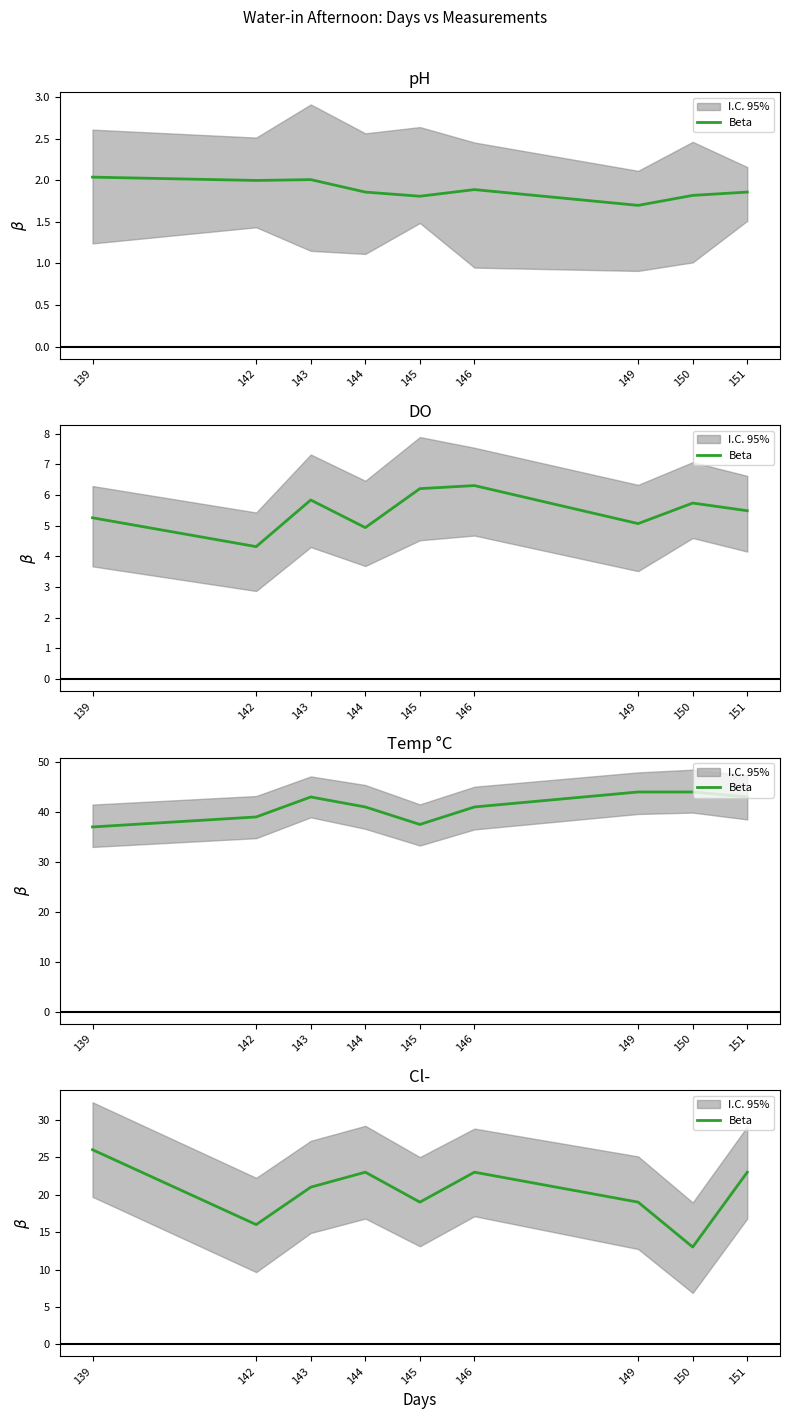

What is the sum of the values at 143 and 145?

40